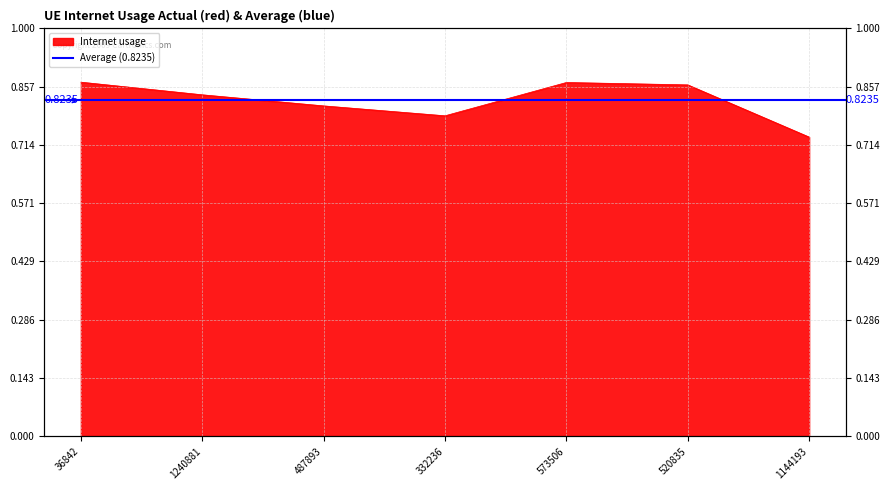

List the labels in order of value, smallest first.

1144193, 332236, 487893, 1240881, 520835, 573506, 36842